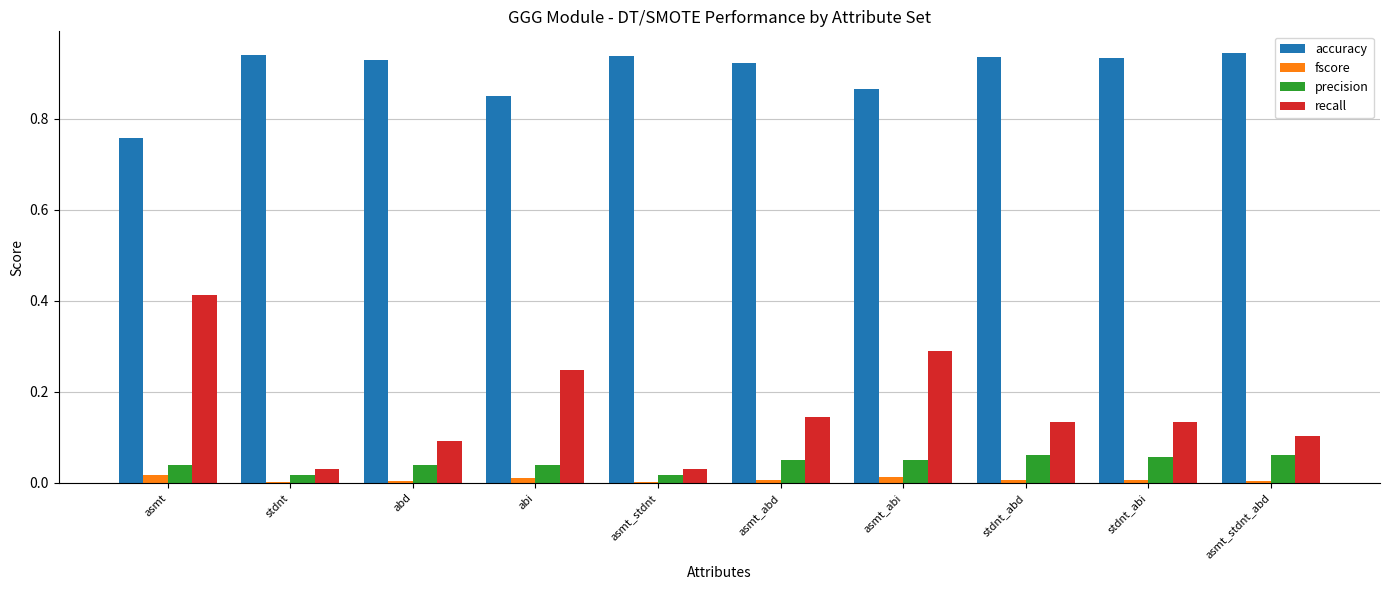

Which series changed the most between asmt_stdnt and asmt_abi?

recall